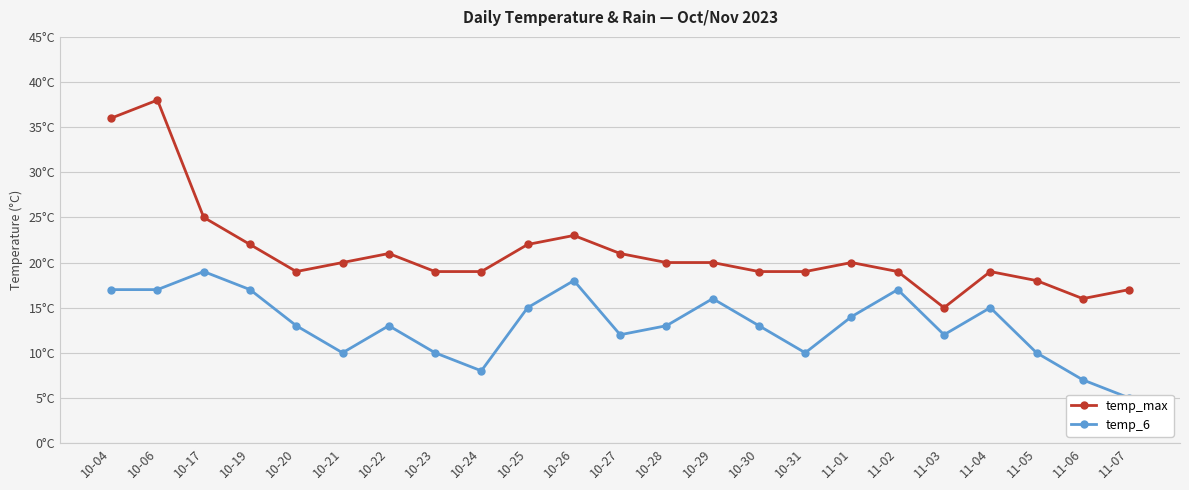

Reading left to right, transcribe all the data shown in this chart.

temp_max: 36	38	25	22	19	20	21	19	19	22	23	21	20	20	19	19	20	19	15	19	18	16	17
temp_6: 17	17	19	17	13	10	13	10	8	15	18	12	13	16	13	10	14	17	12	15	10	7	5